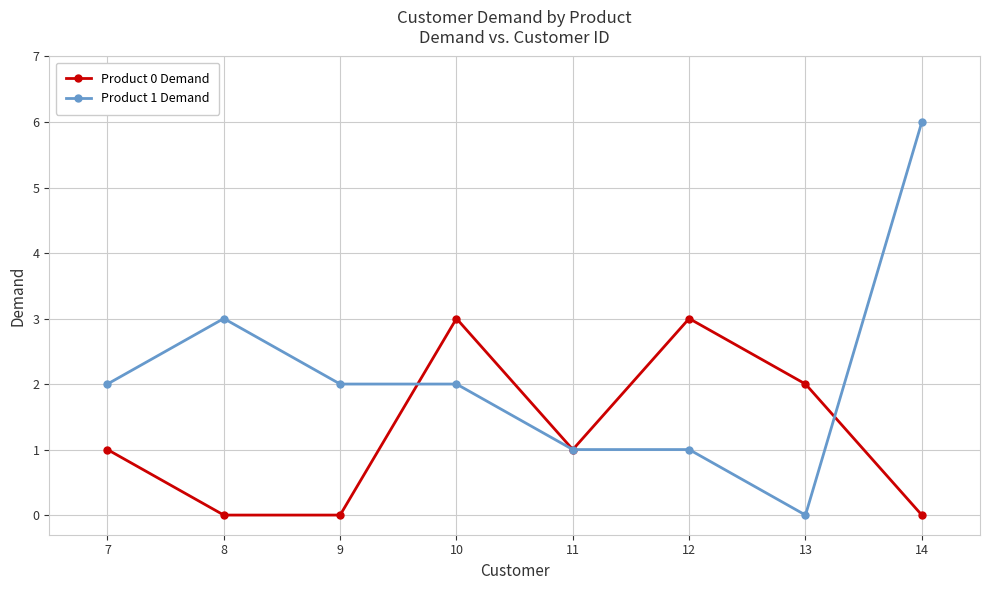

Reading left to right, what are all the values shown in this chart?

Product 0 Demand: 7=1	8=0	9=0	10=3	11=1	12=3	13=2	14=0
Product 1 Demand: 7=2	8=3	9=2	10=2	11=1	12=1	13=0	14=6